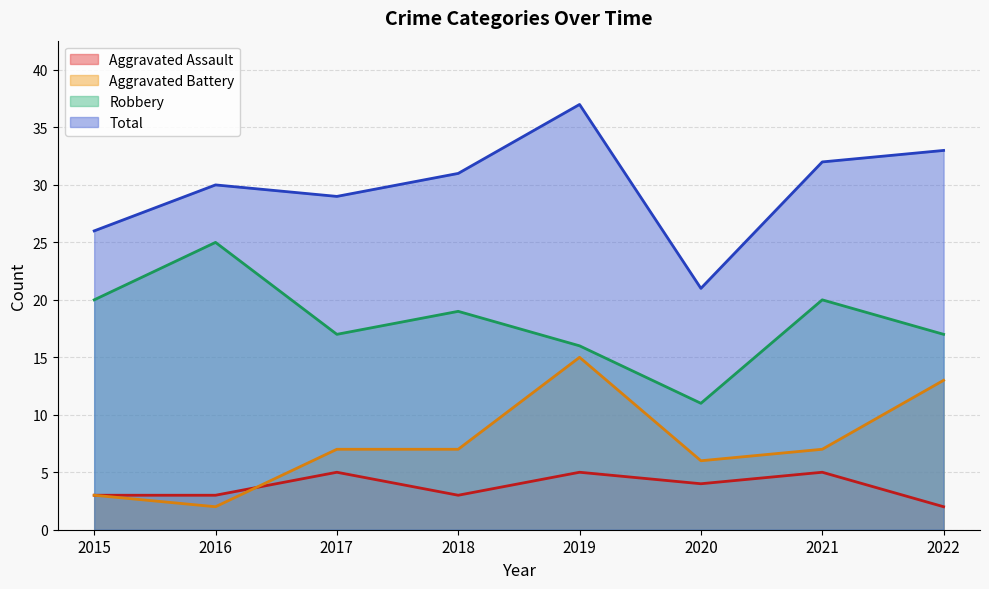

Between 2016 and 2022, which is larger?

2016